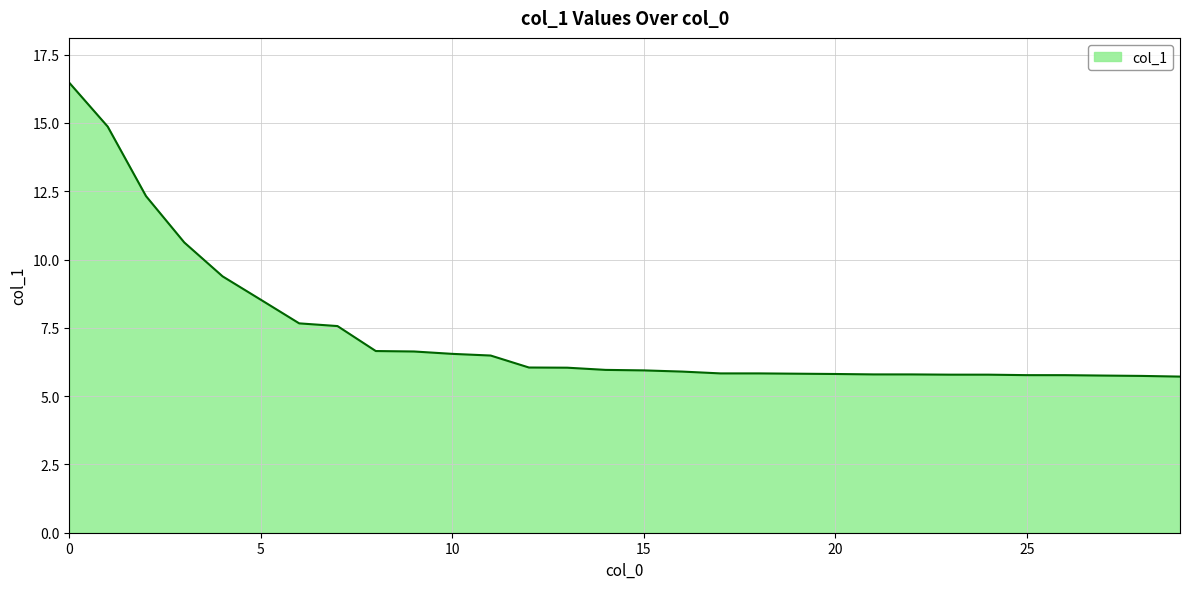

What is the minimum value shown in the chart?

5.7